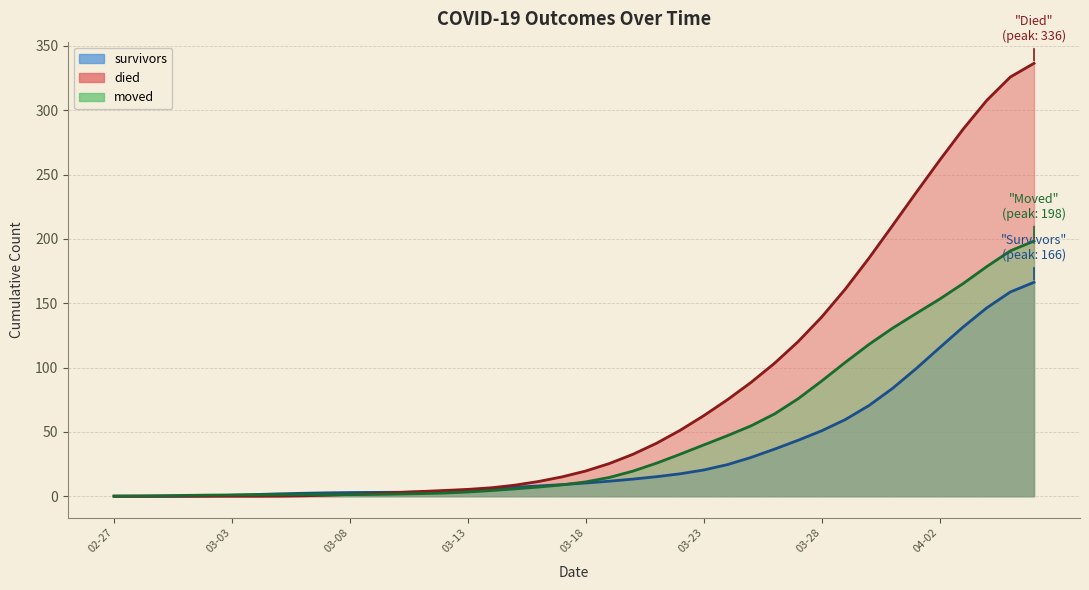

The survivors series shows 146.4 at 2020-04-04. True or false?

True